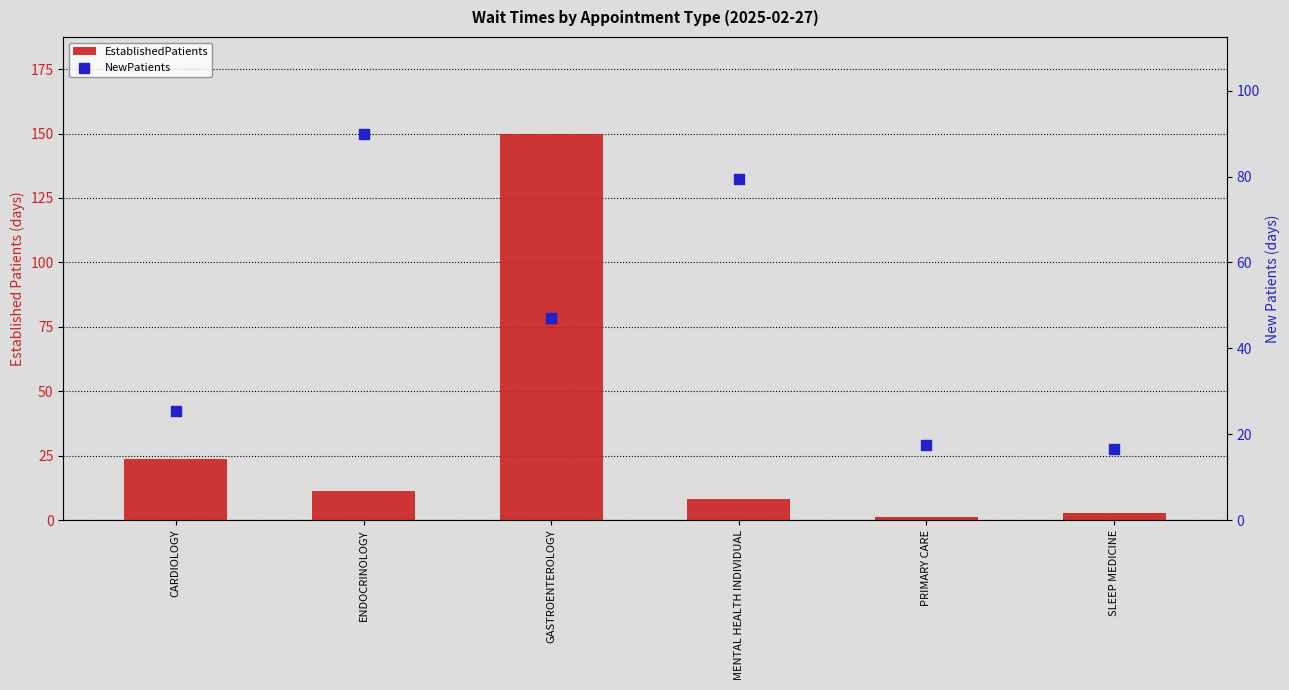

Which series has the largest Y range (max minus min)?

EstablishedPatients